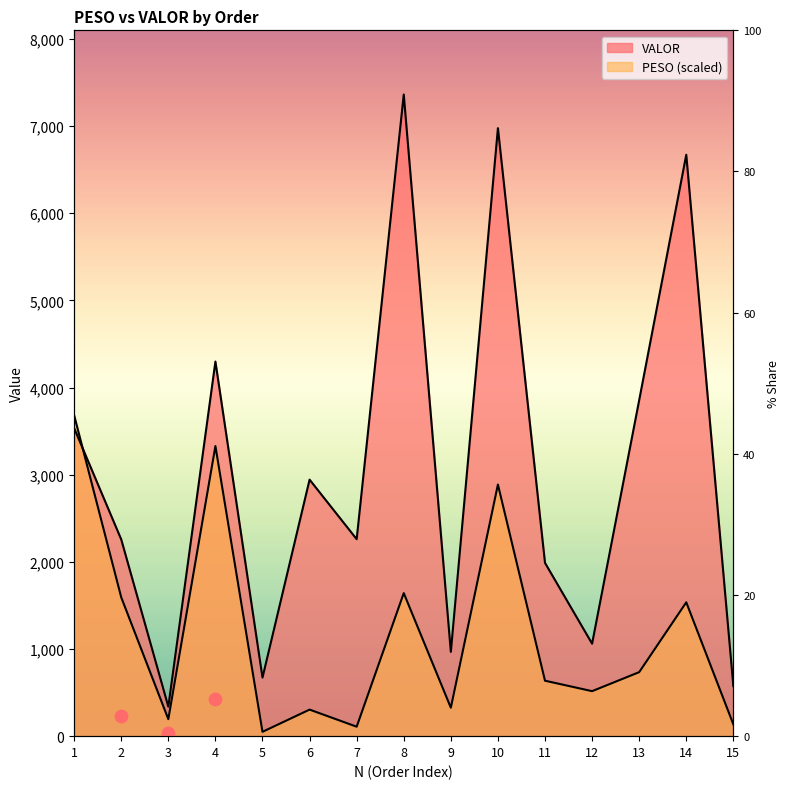

Which series has the largest total across all categories?

VALOR